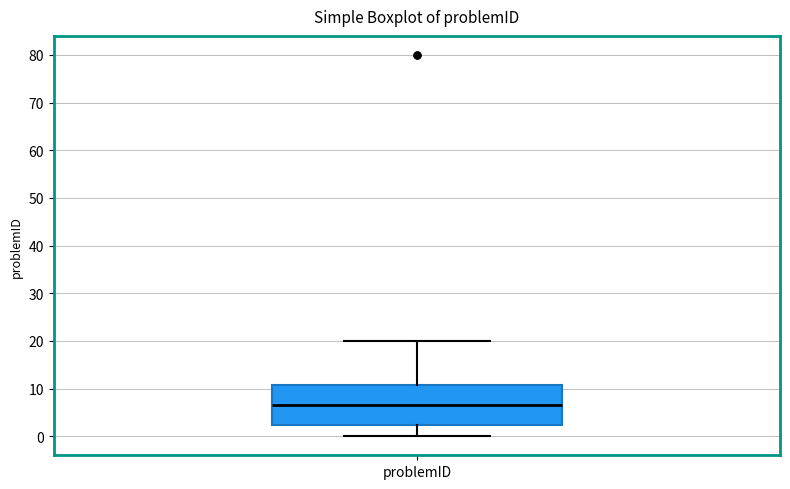

Read this box plot against the y-axis: the position of the median line, the range covered by the box, and the ends of both whiskers. The values are not printed on the chart, so give them approximately, as read against the axis.

median 7, box 2 to 11, whiskers 0 to 20